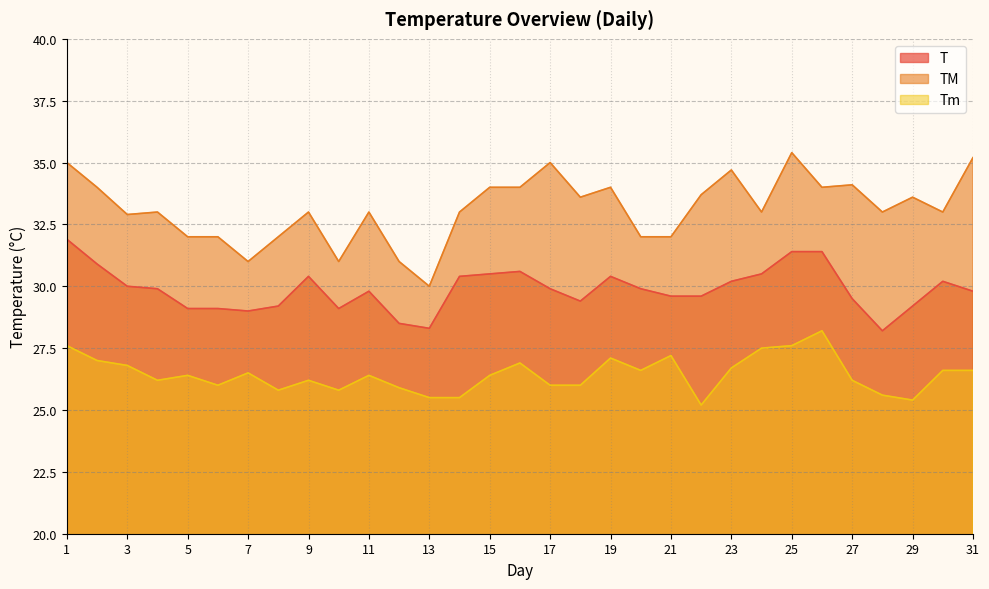

Does the chart display data point markers on the line(s)?

No